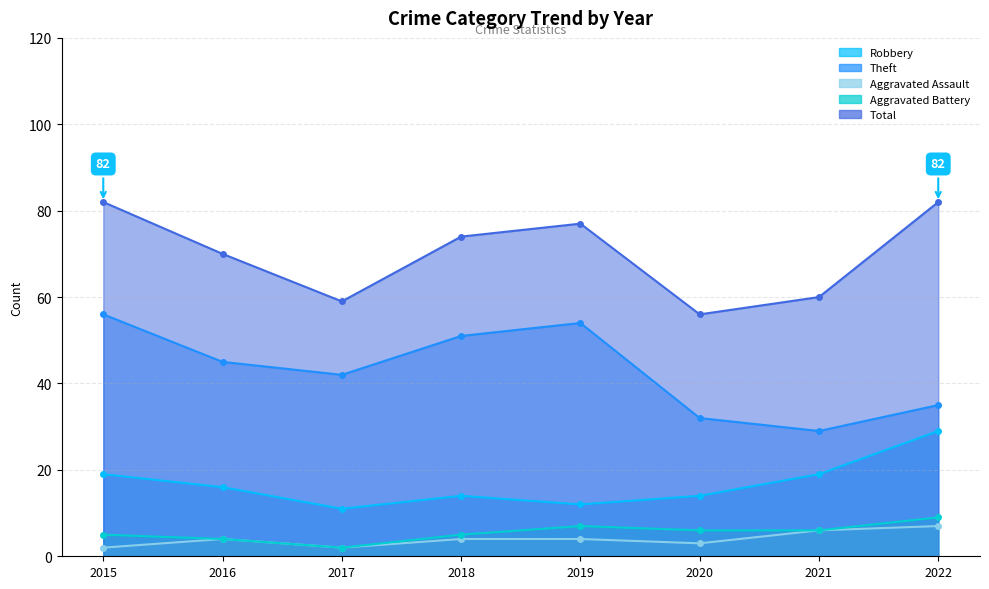

How many values in the Aggravated Battery series are below 6?

4